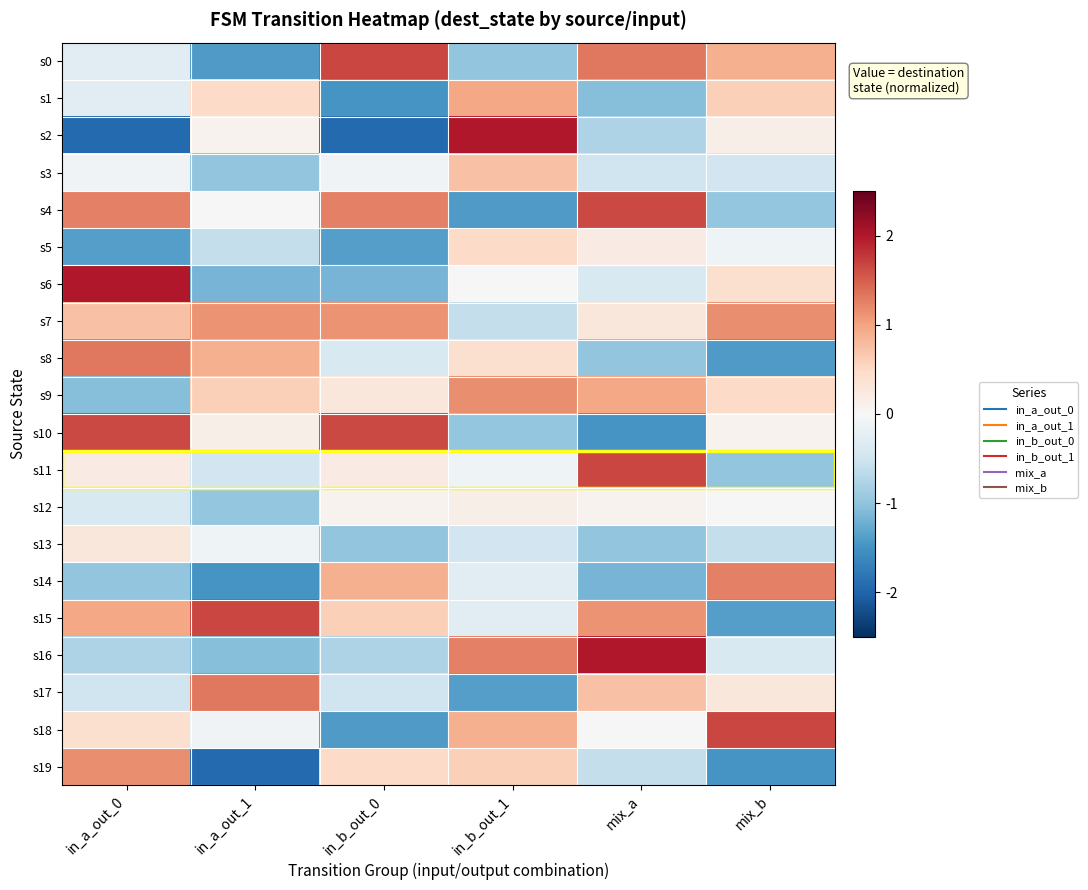

What is the spread (max minus min) of values at mix_b?

3.2